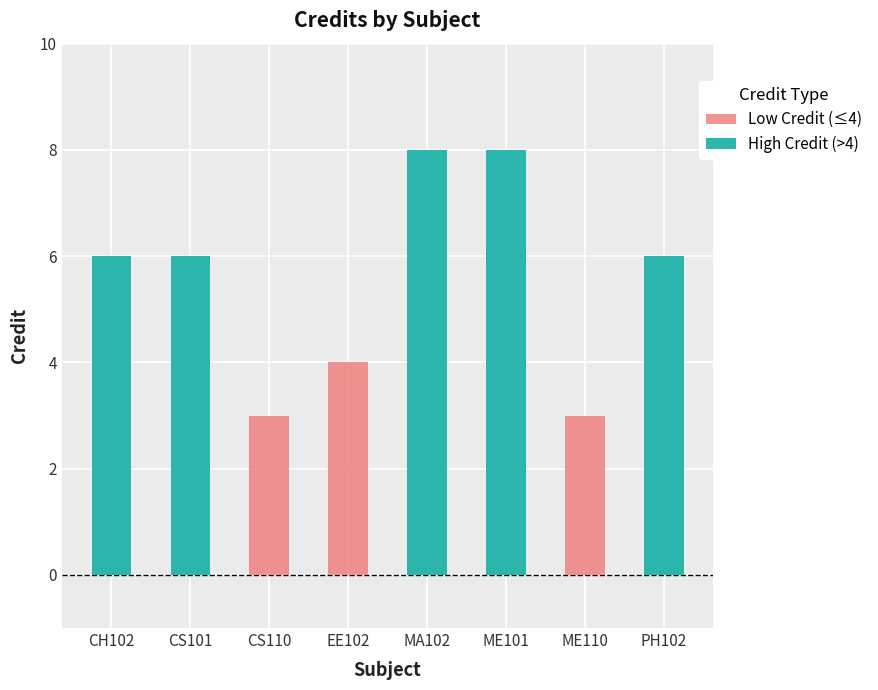

Are the bars grouped side by side (vs. stacked)?

No